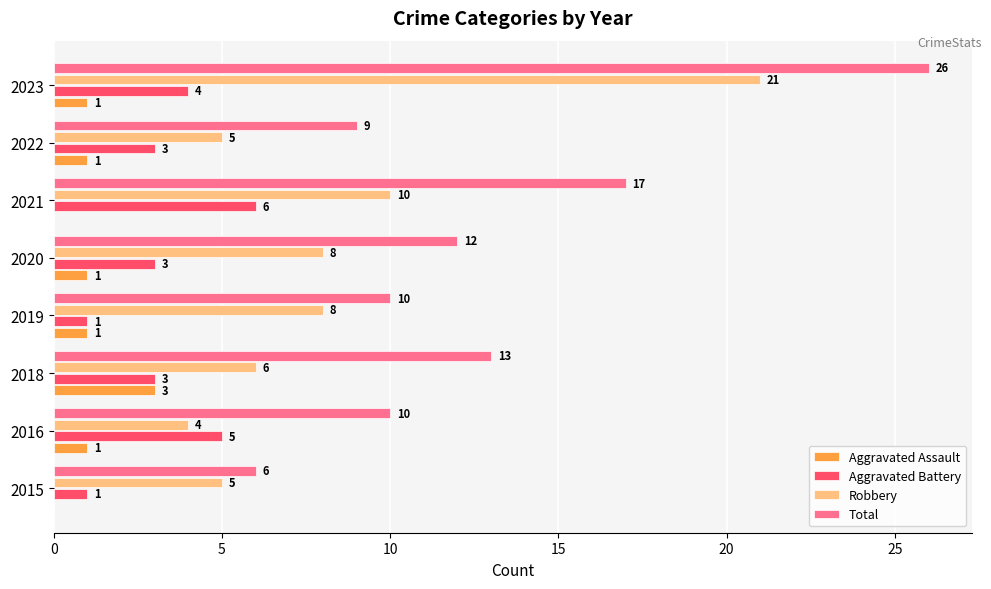

What value does the Robbery series have at 2022?

5